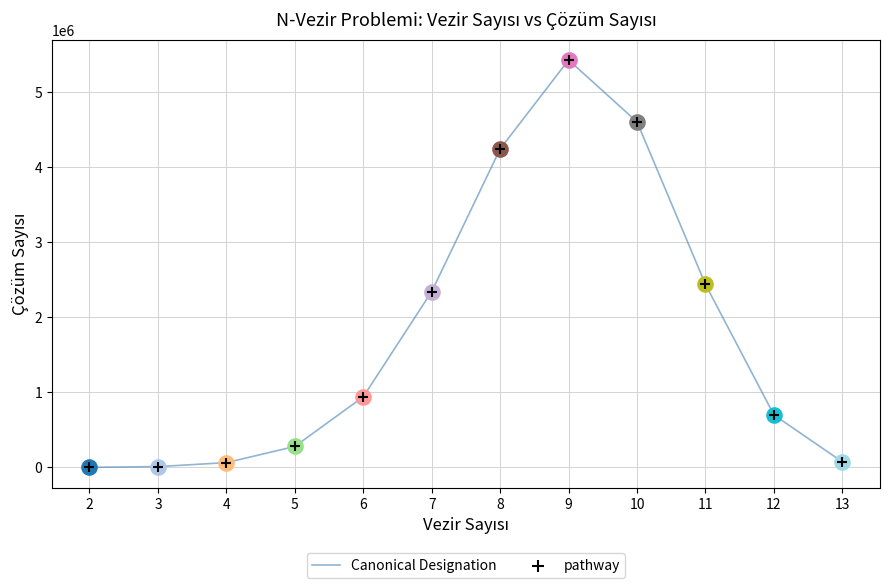

What is the ratio of the value at 11 to the value at 8?

0.6